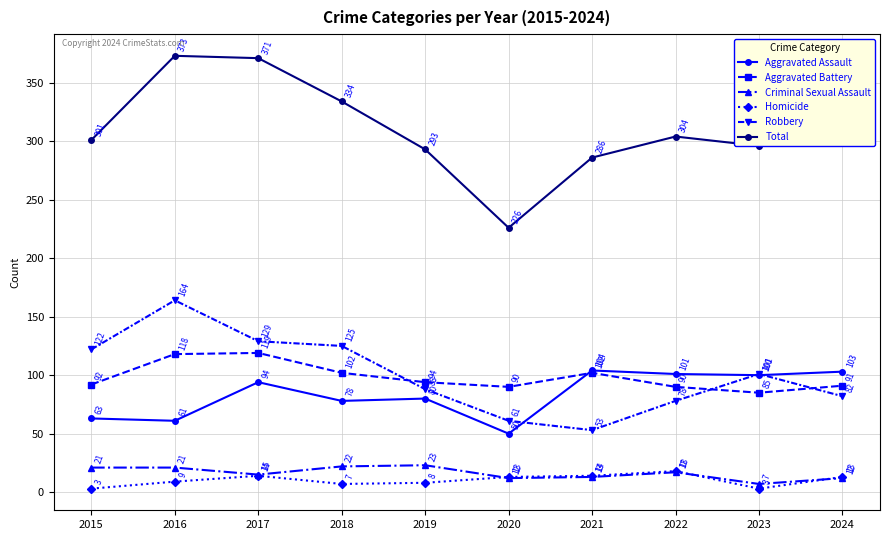

True or false: Aggravated Battery has a value of 118 at 2016.

True